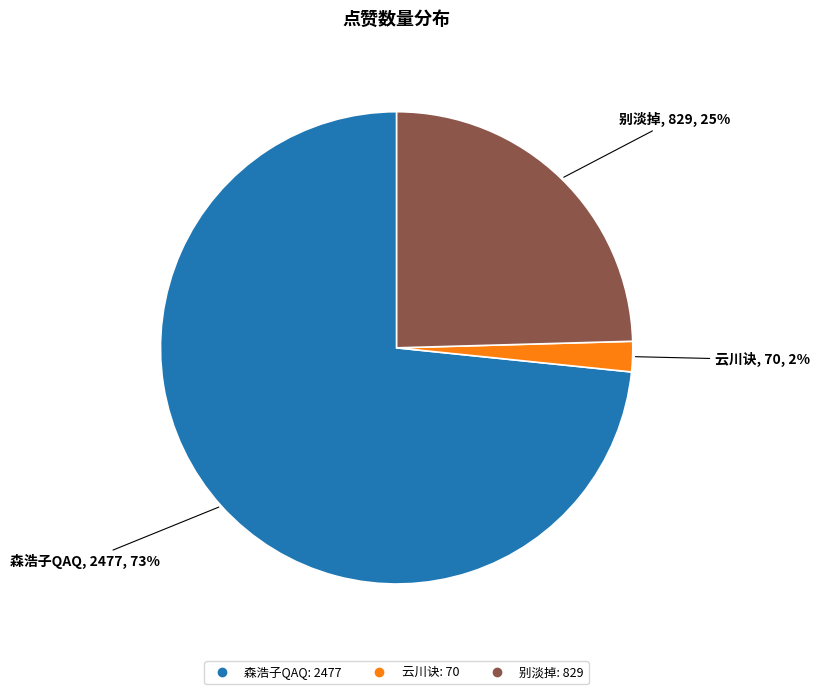

What is the largest slice in the pie chart?

森浩子QAQ